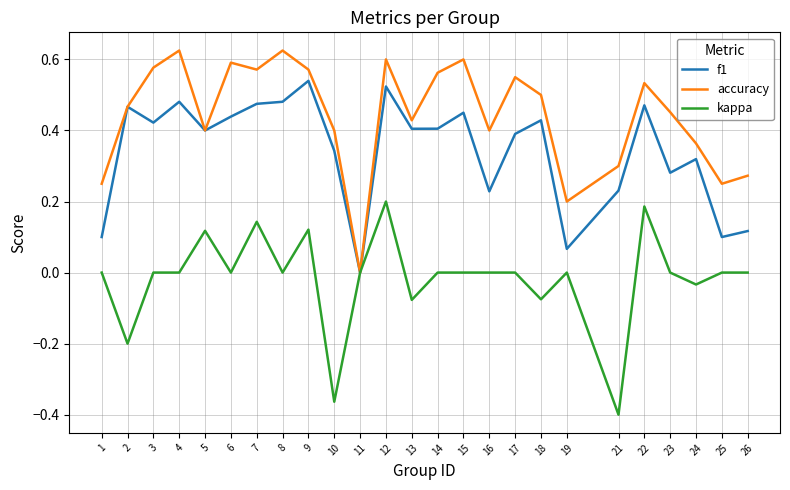

Which series has the largest range (max minus min)?

accuracy